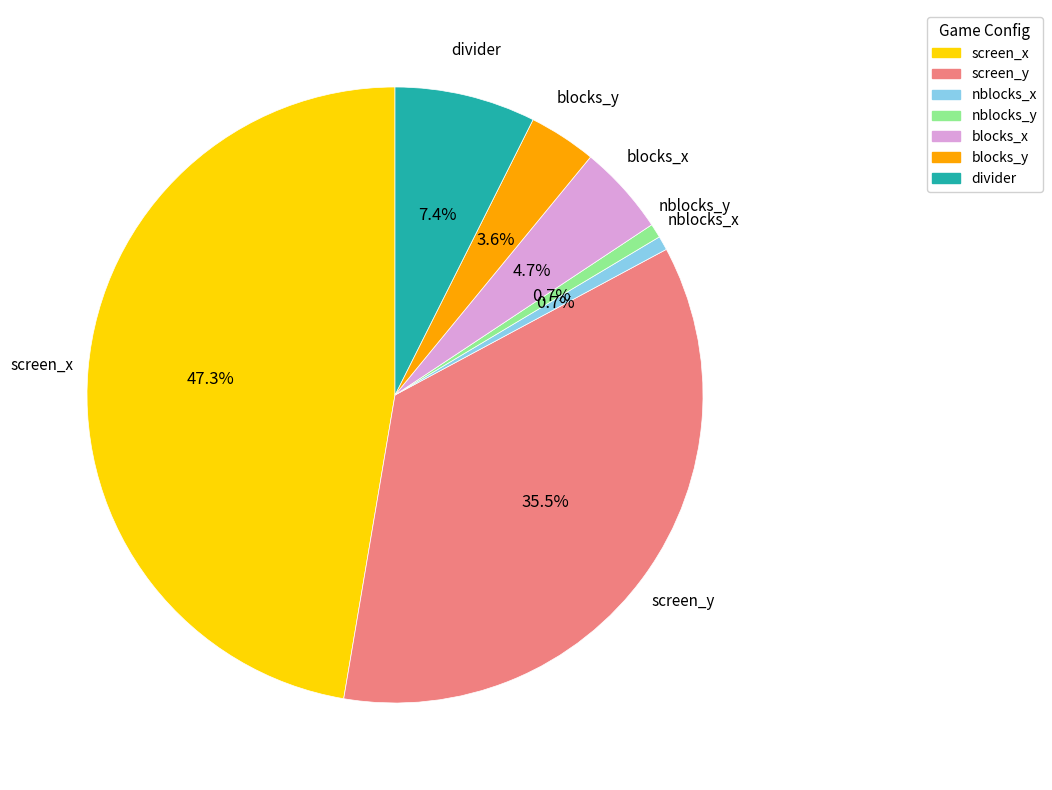

Does nblocks_y account for over 50% of the chart?

No